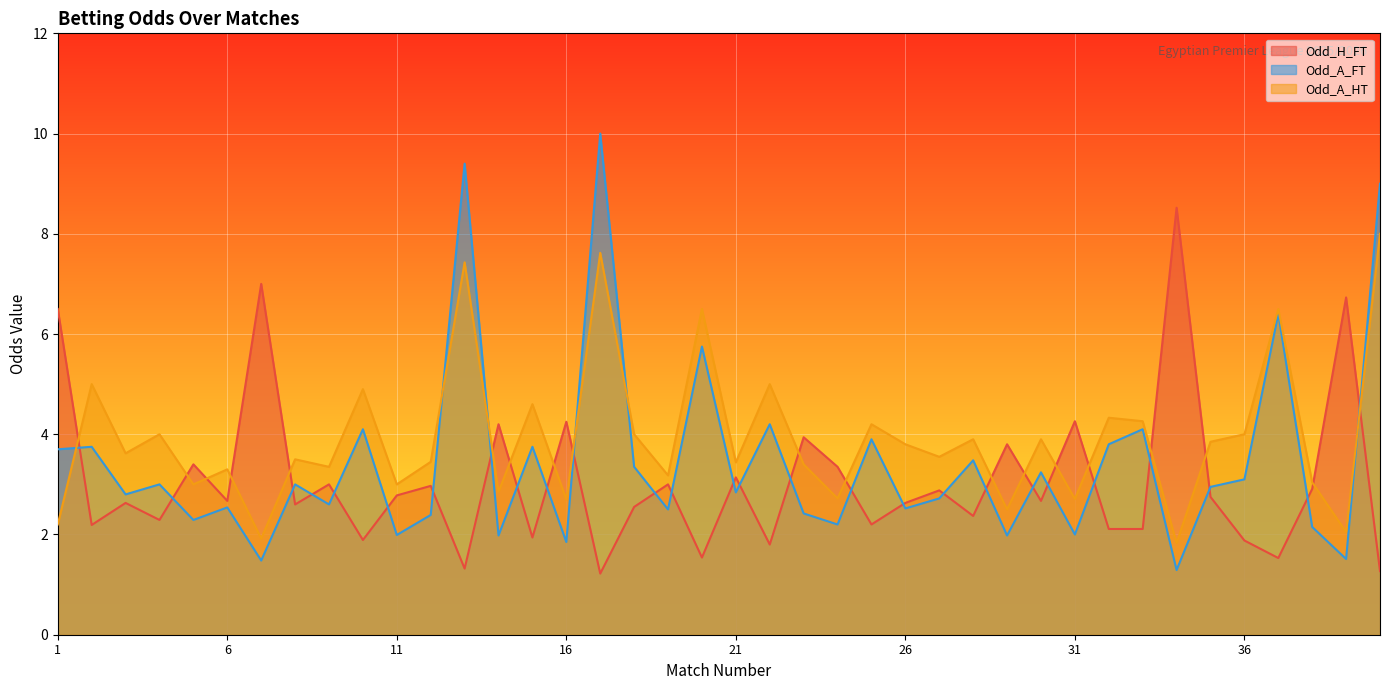

How many lines are shown in the chart?

3